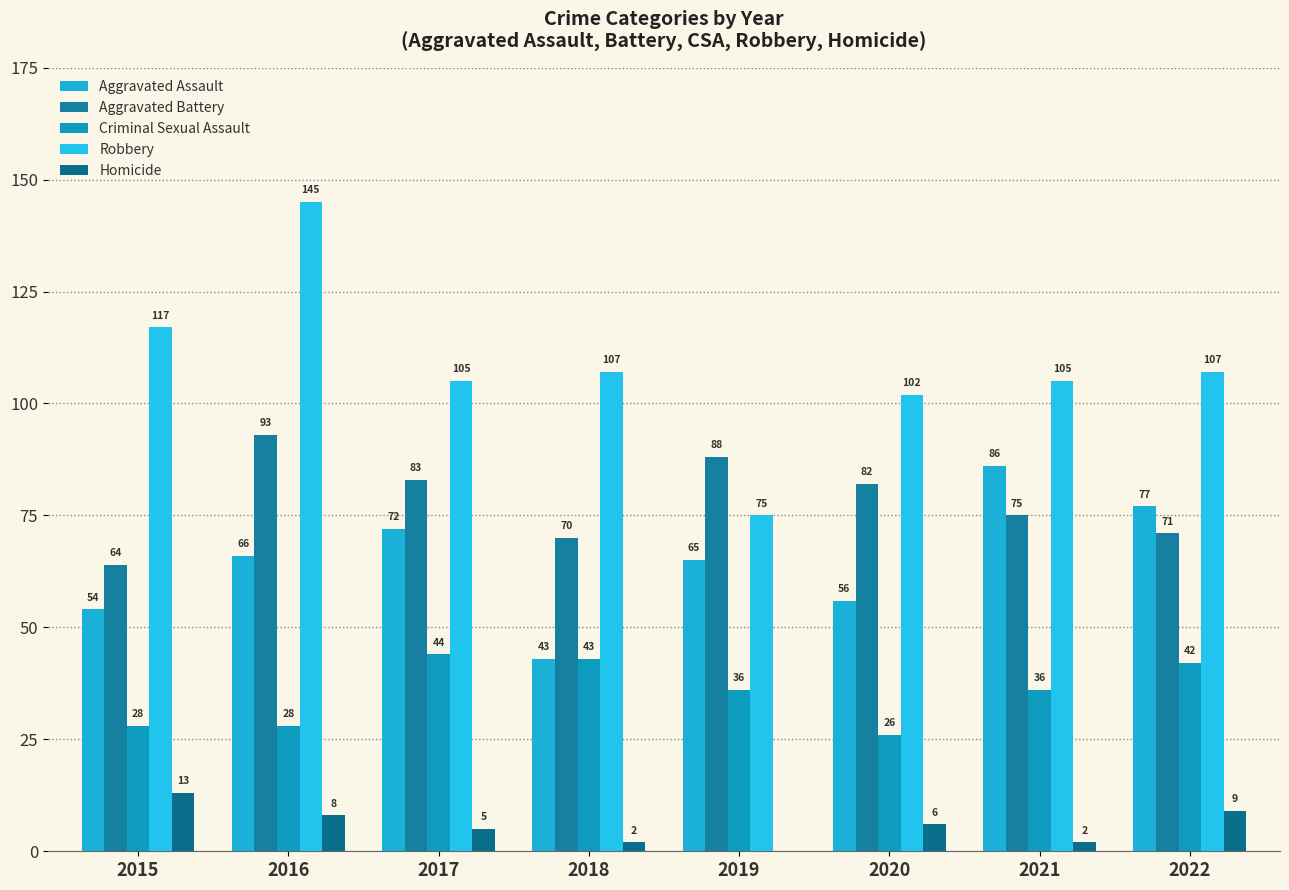

What is the difference between the maximum and second lowest values in the Criminal Sexual Assault series?

16